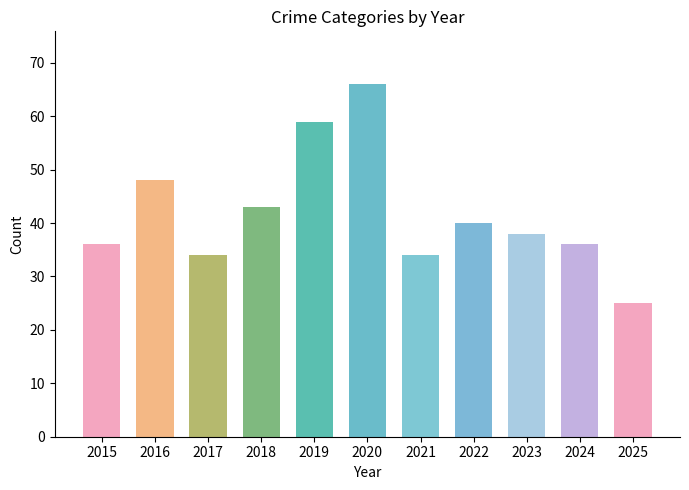

What is the difference between the maximum and minimum values?

41